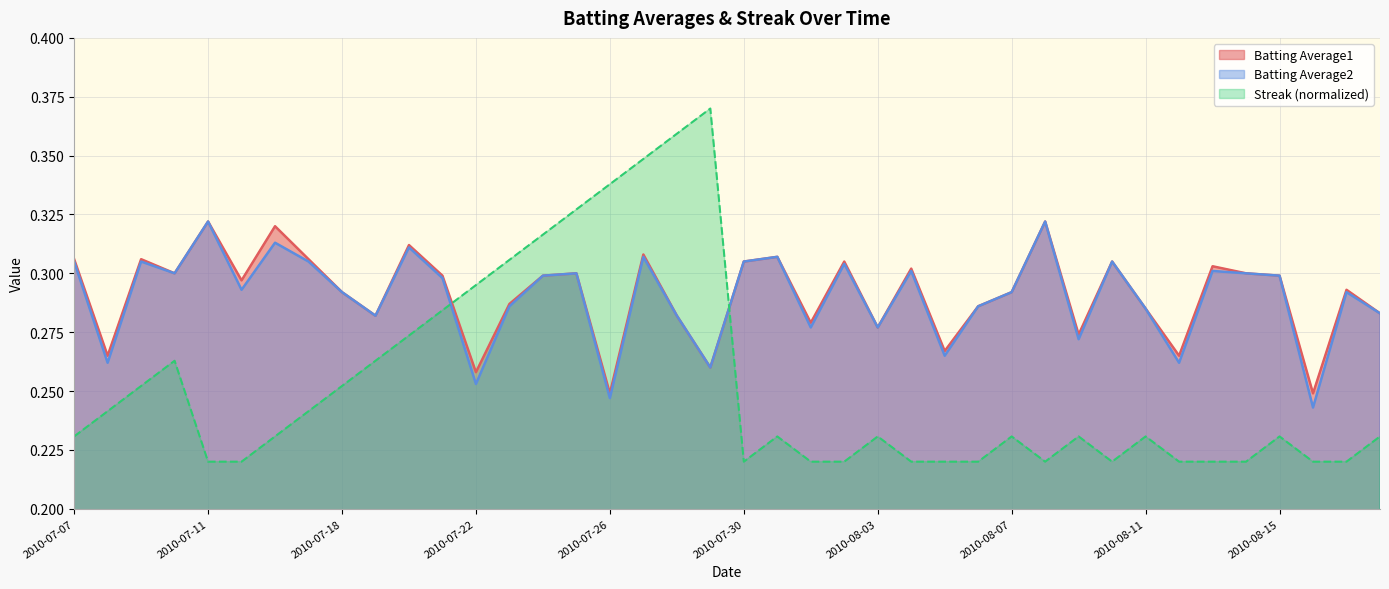

The value of Batting Average1 at 2010-08-15 is 0.1. True or false?

False